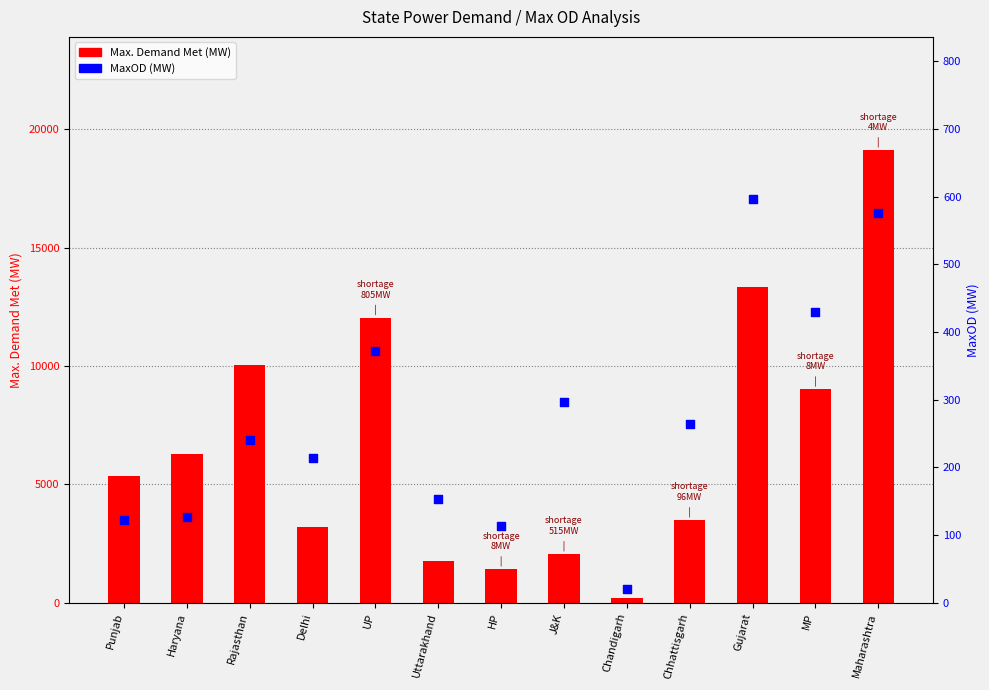

Which series has the widest spread of Y values?

Max. Demand Met (MW)